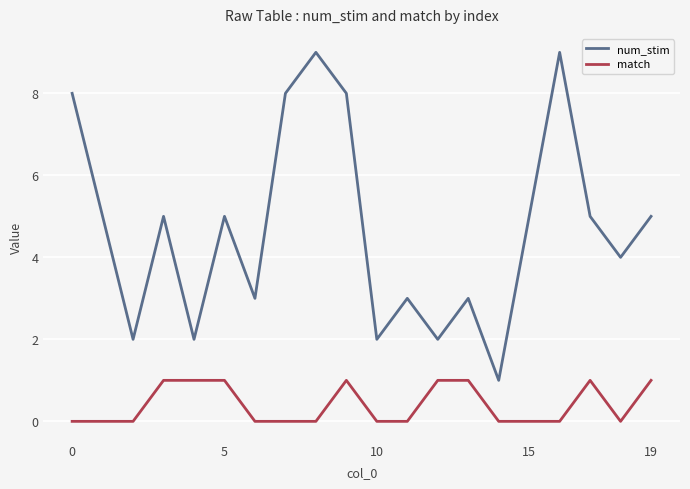

What is the difference between the maximum and second lowest values in the match series?

1